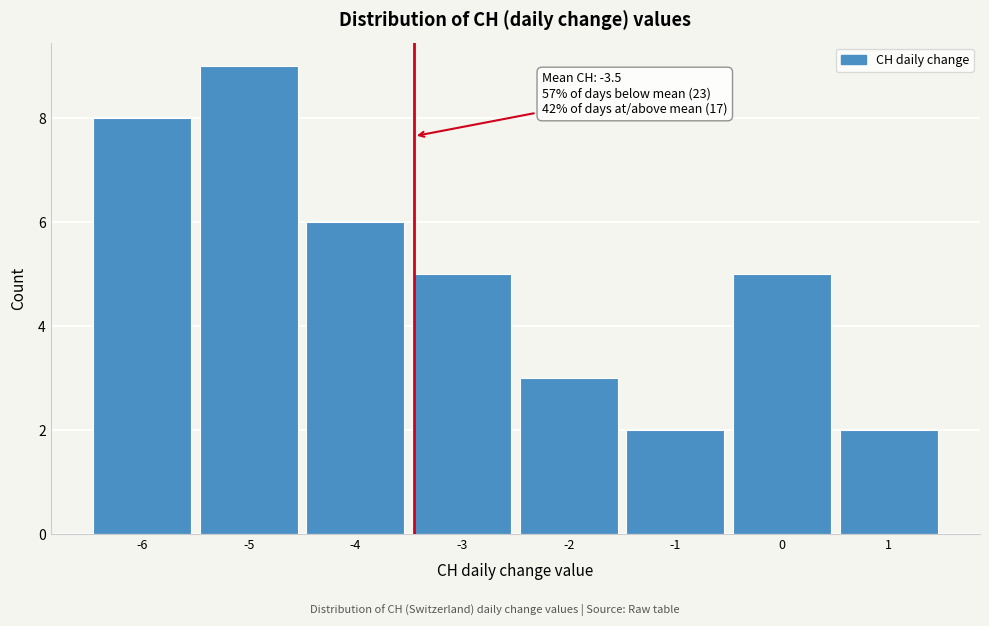

Which range on the x-axis has the tallest bar?

-5.5 to -4.5